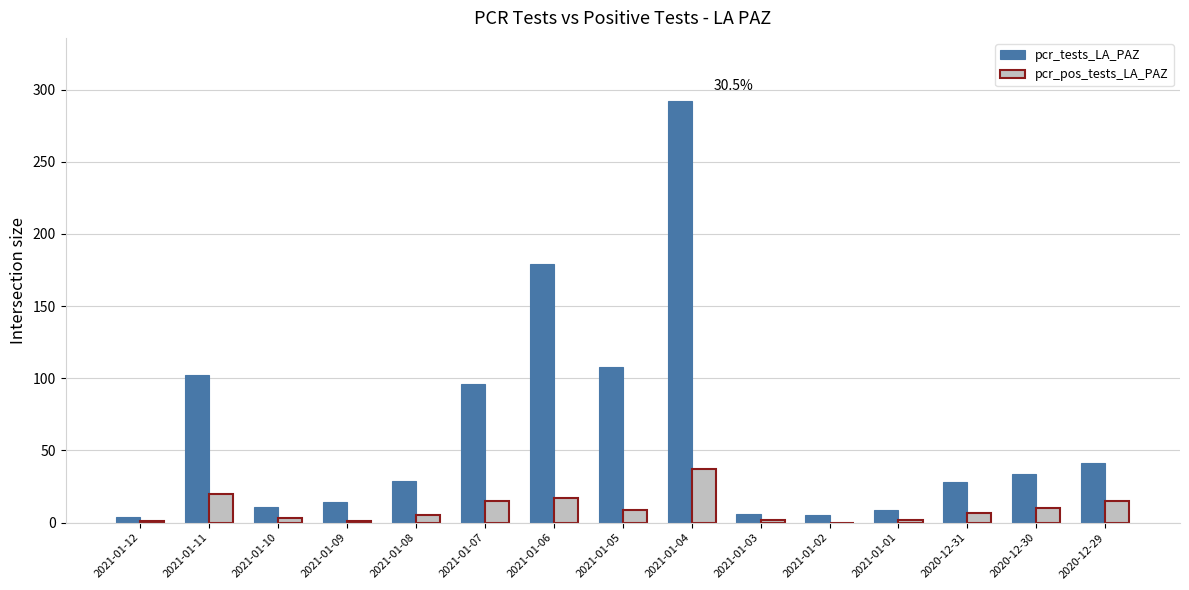

What is the total value across all series at 2021-01-07?

111